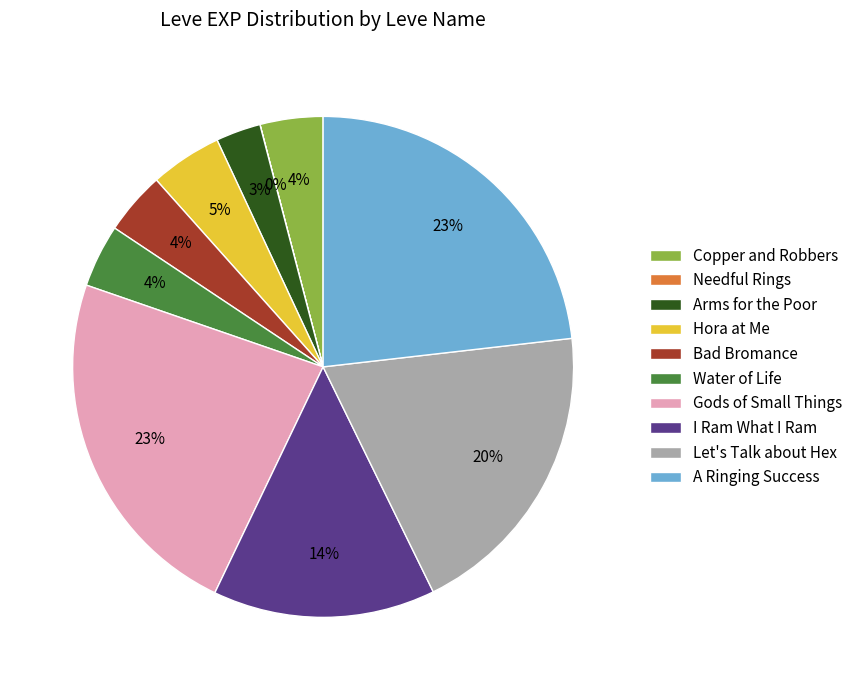

Which has a higher value, I Ram What I Ram or Bad Bromance?

I Ram What I Ram